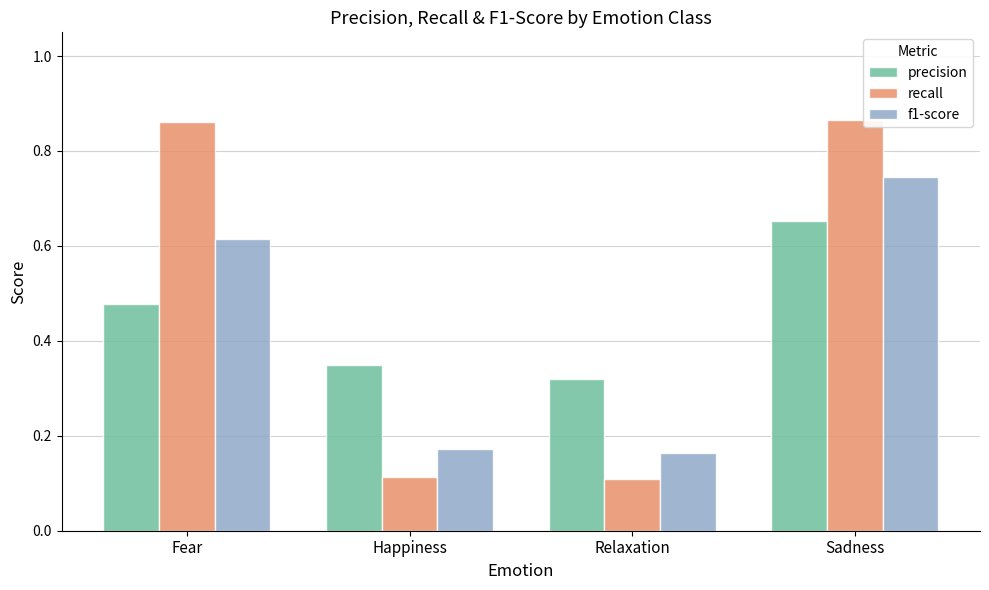

Rank the series by their maximum value, from lowest to highest.

precision, f1-score, recall